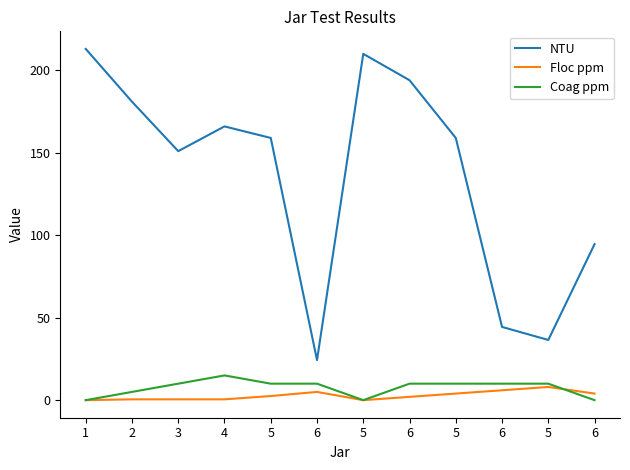

Rank the series by their maximum value, from lowest to highest.

Floc ppm, Coag ppm, NTU